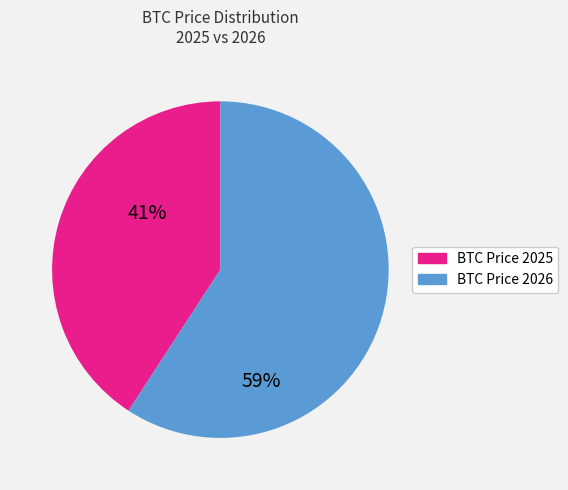

Combined, do BTC Price 2026 and BTC Price 2025 account for over 50%?

Yes